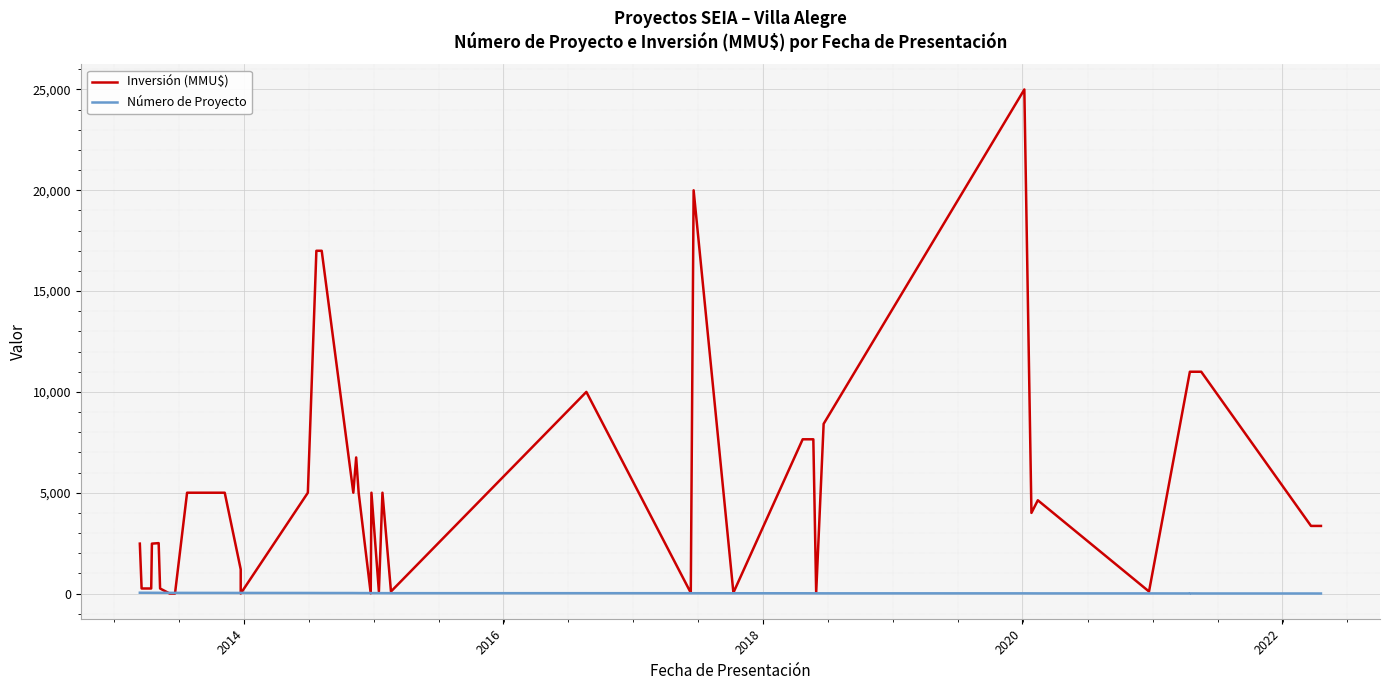

What is the minimum value for Número de Proyecto?

1